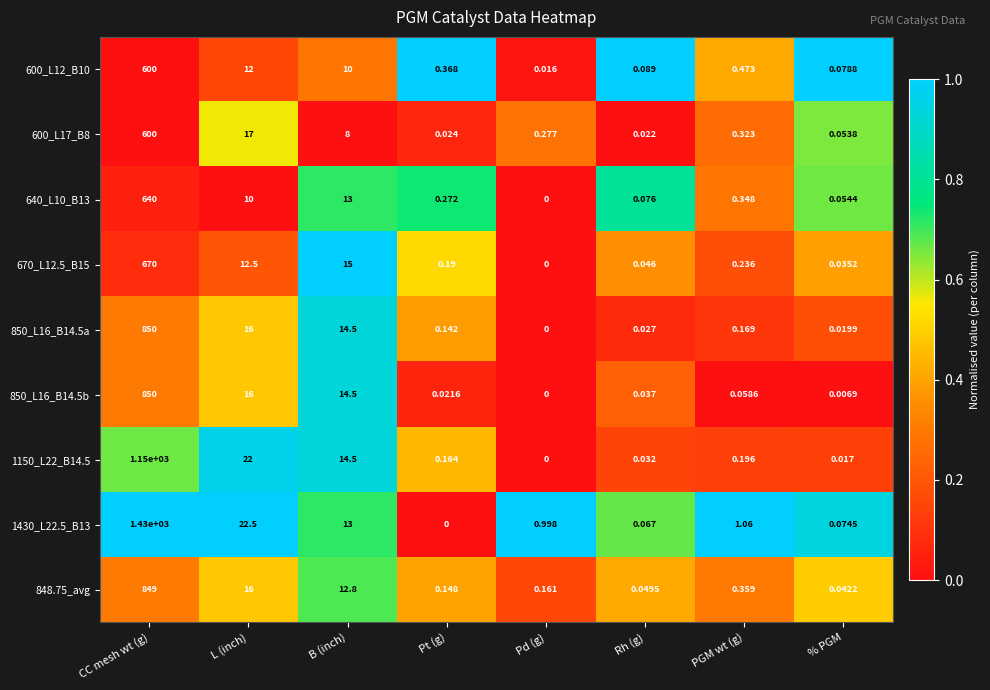

Which label corresponds to the largest value in the chart?

CC mesh wt (g)